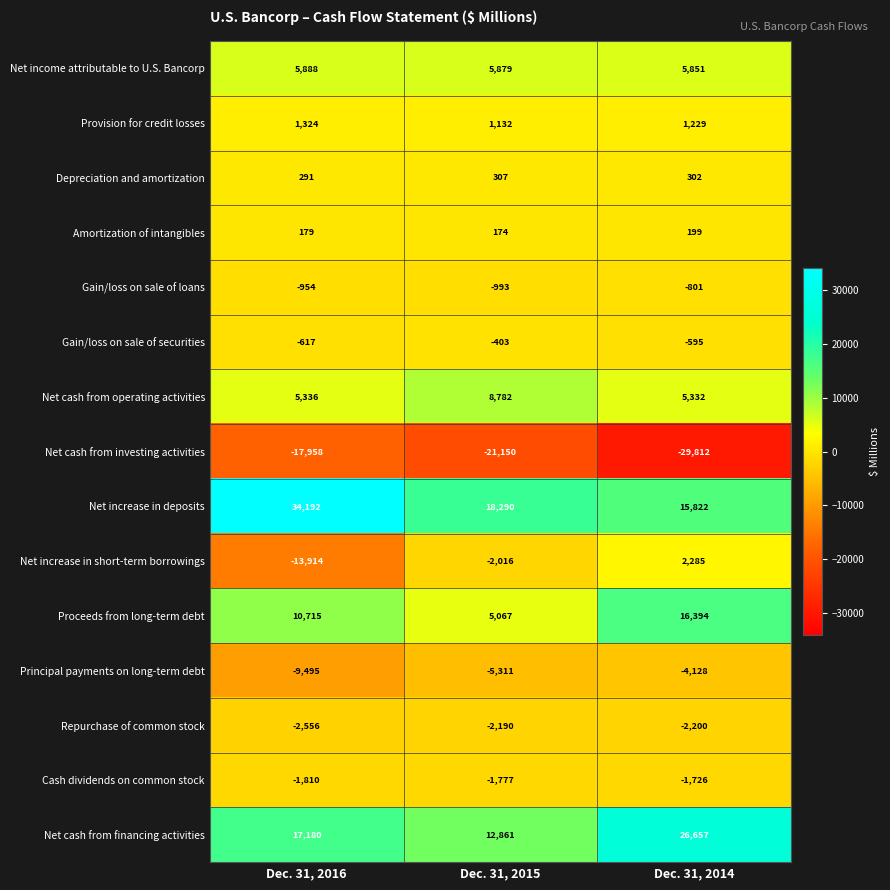

Rank the series by their maximum value, from highest to lowest.

Net increase in deposits, Net cash from financing activities, Proceeds from long-term debt, Net cash from operating activities, Net income attributable to U.S. Bancorp, Net increase in short-term borrowings, Provision for credit losses, Depreciation and amortization, Amortization of intangibles, Gain/loss on sale of securities, Gain/loss on sale of loans, Cash dividends on common stock, Repurchase of common stock, Principal payments on long-term debt, Net cash from investing activities